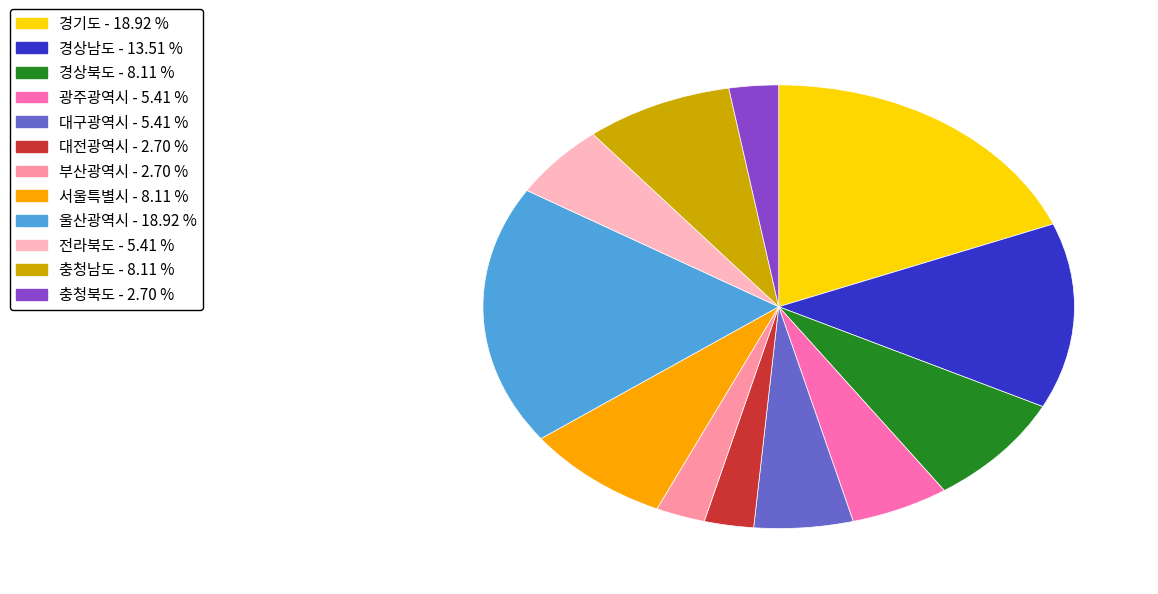

How many segments does this pie chart have?

12